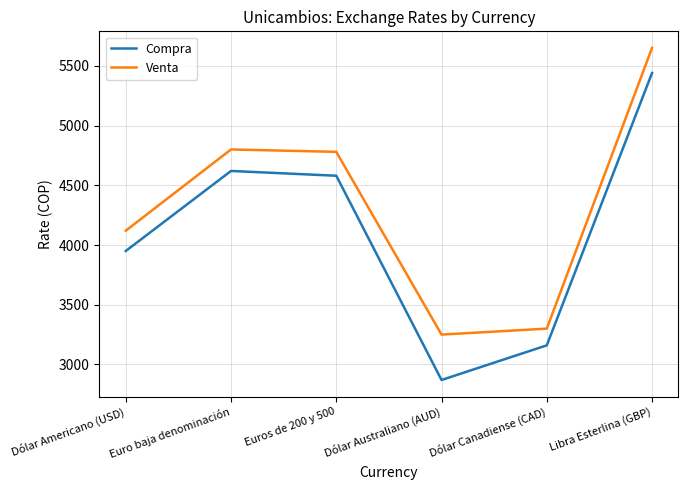

True or false: Compra and Venta cross at least once.

False